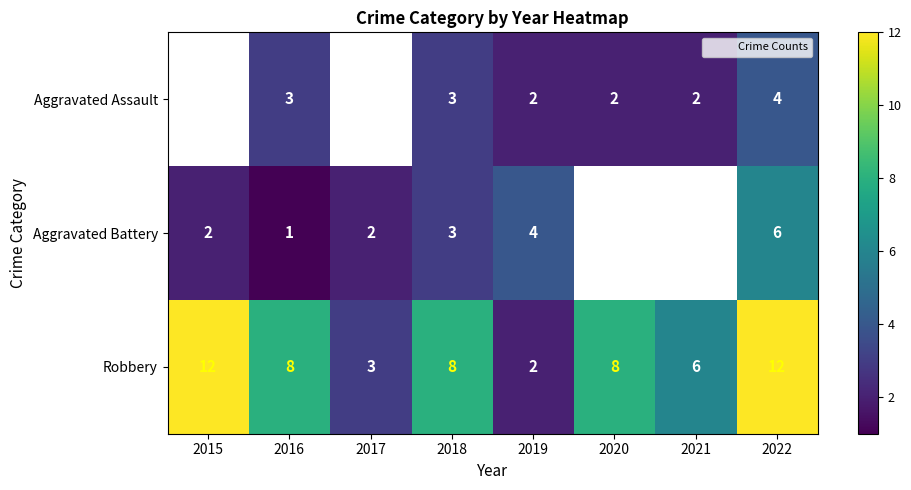

What is the total value across all series at 2018?

14.0